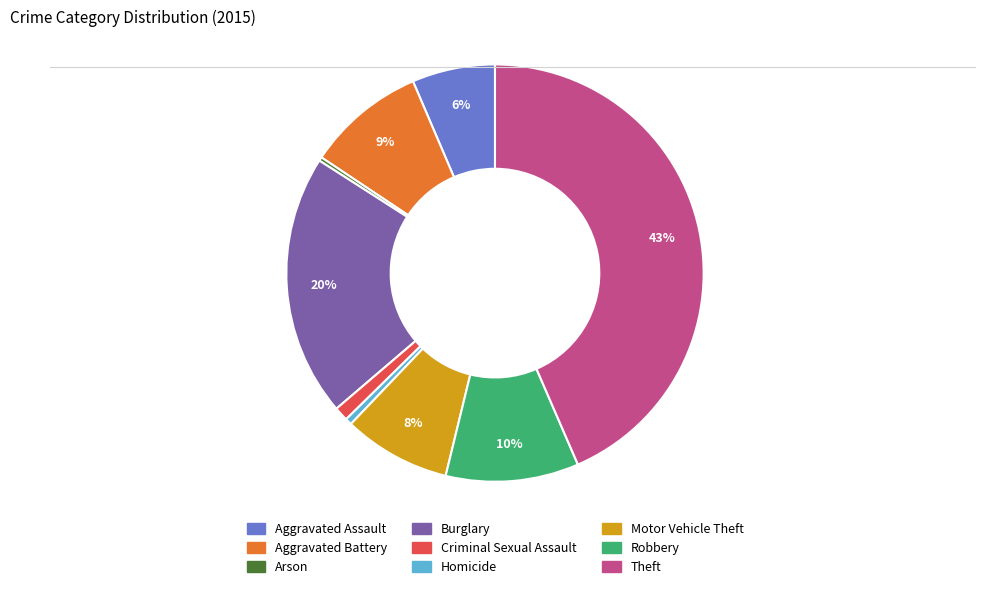

Does Motor Vehicle Theft account for over 50% of the chart?

No